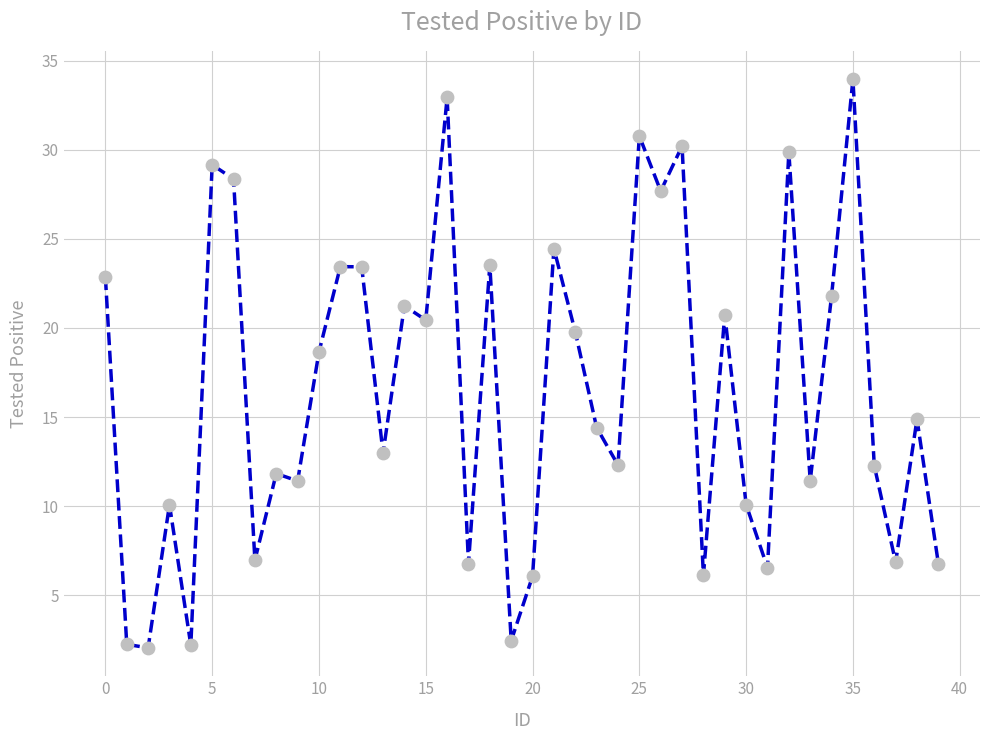

What is the greatest value displayed?

34.0